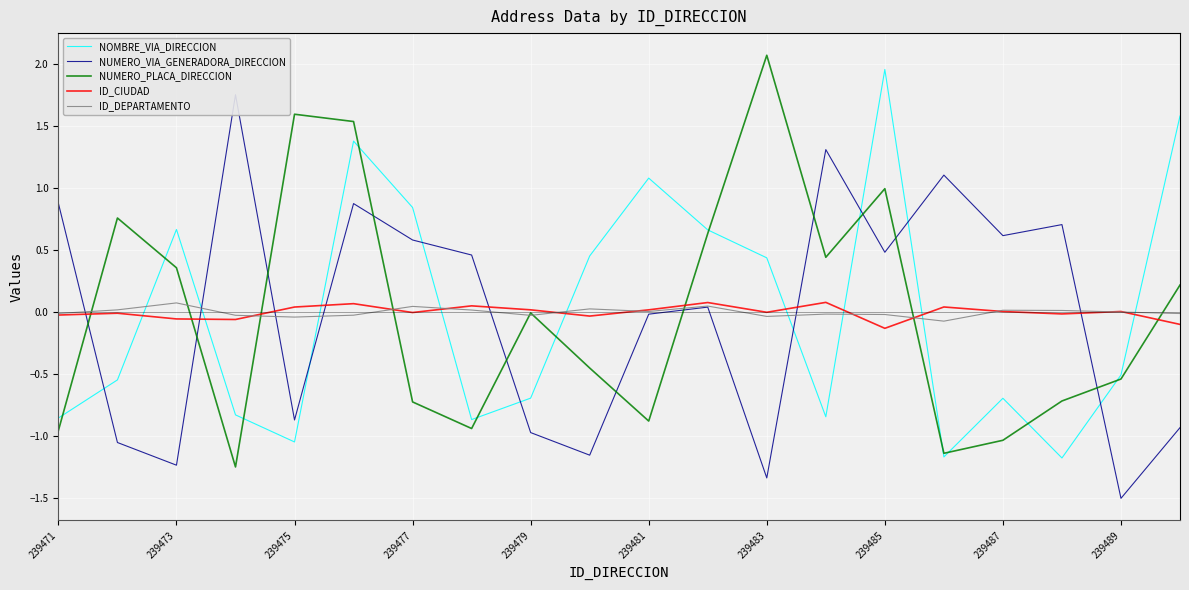

At which label does NUMERO_VIA_GENERADORA_DIRECCION first exceed 0?

239471